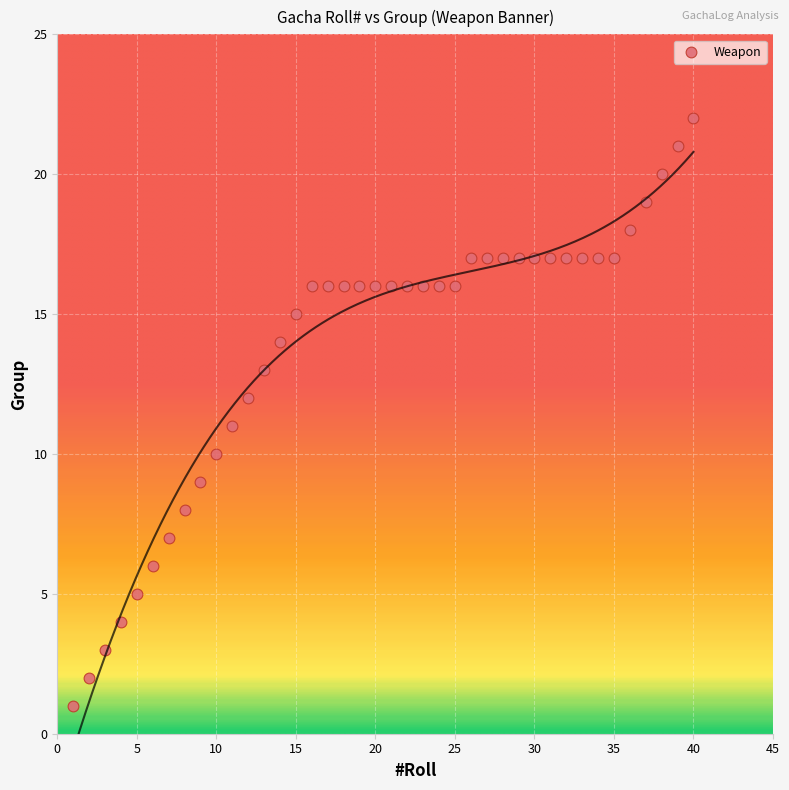

What is the range of Y values (max minus min)?

21